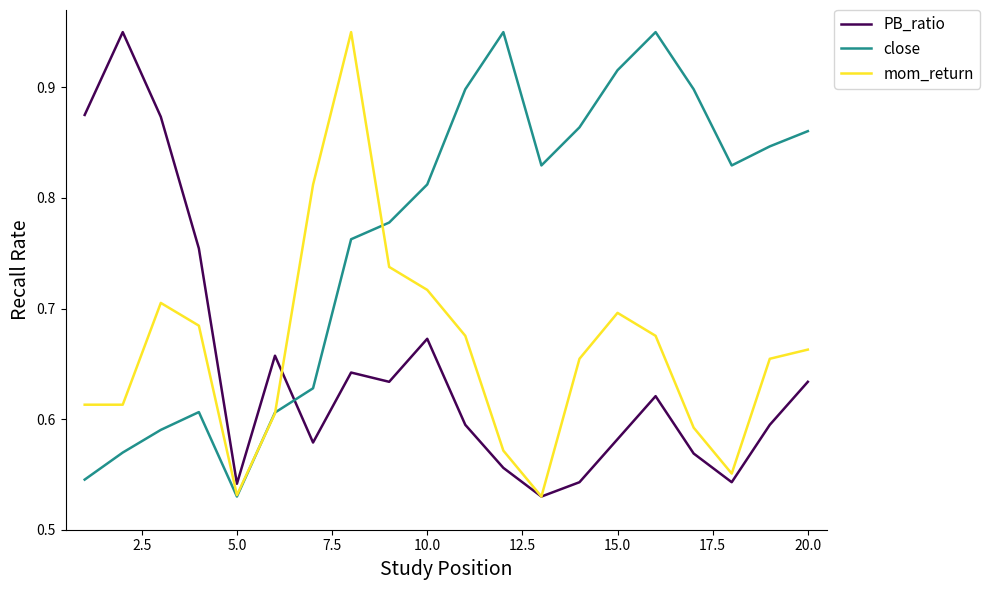

True or false: close and PB_ratio intersect in this chart.

True